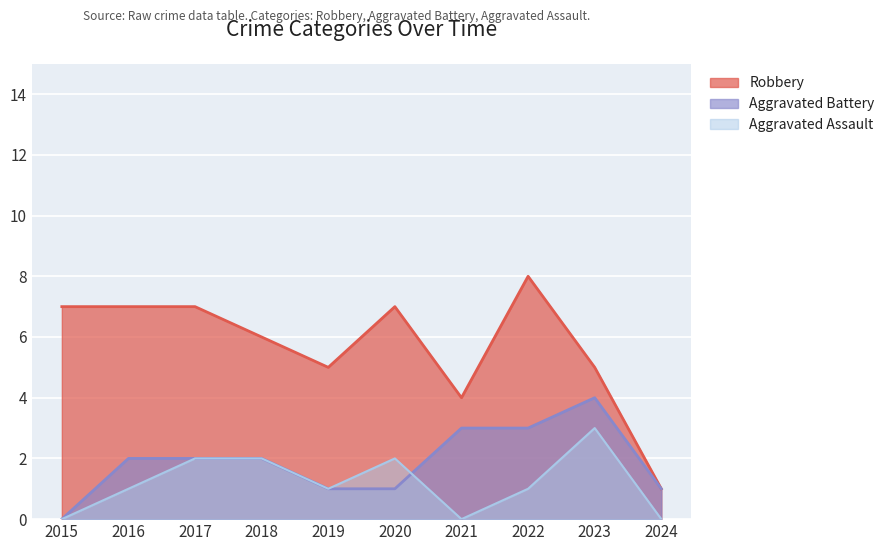

What is the average value of the Aggravated Battery series?

2